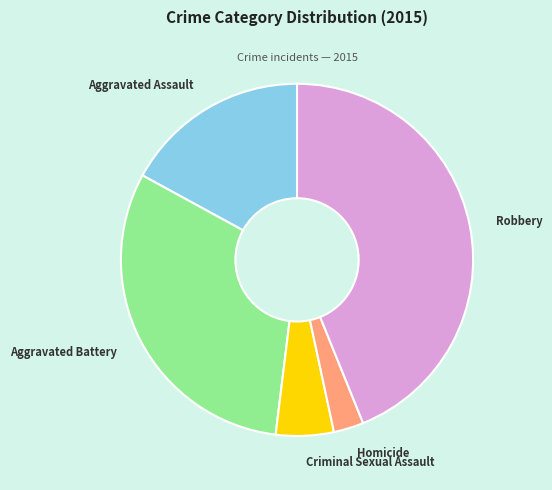

Is there a majority slice in this chart?

No